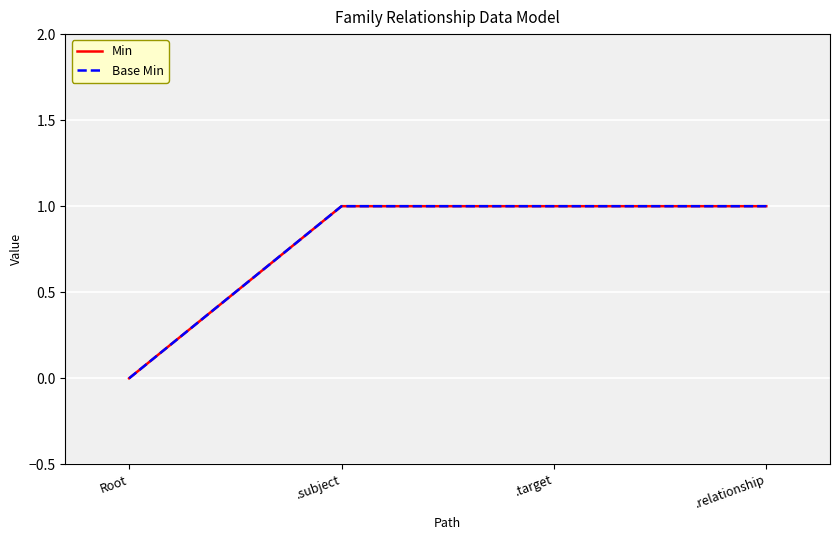

Does the chart have visible grid lines?

Yes